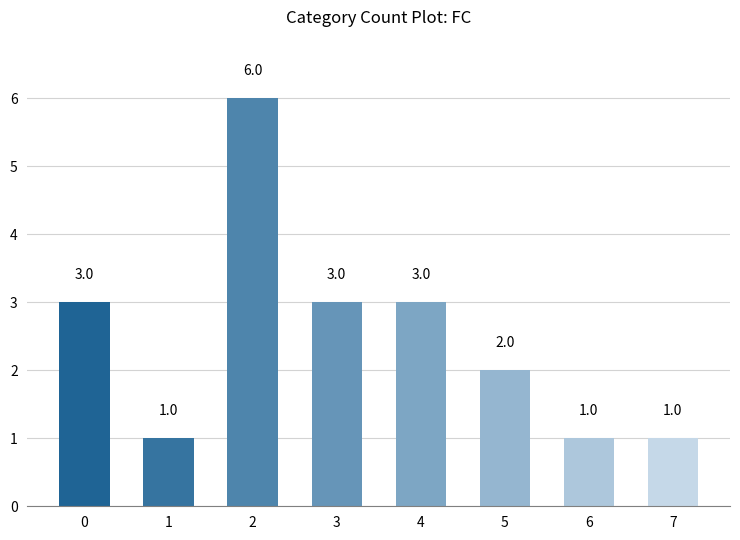

How many values are between 1 and 3?

7